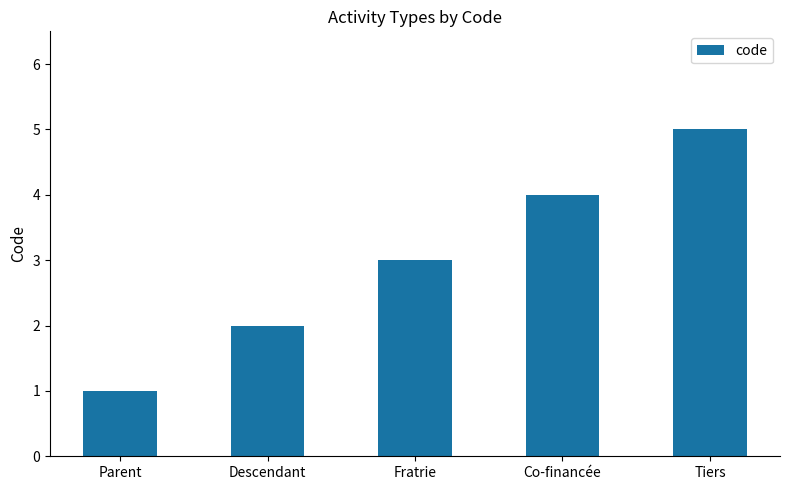

How many values are between 2 and 4?

3